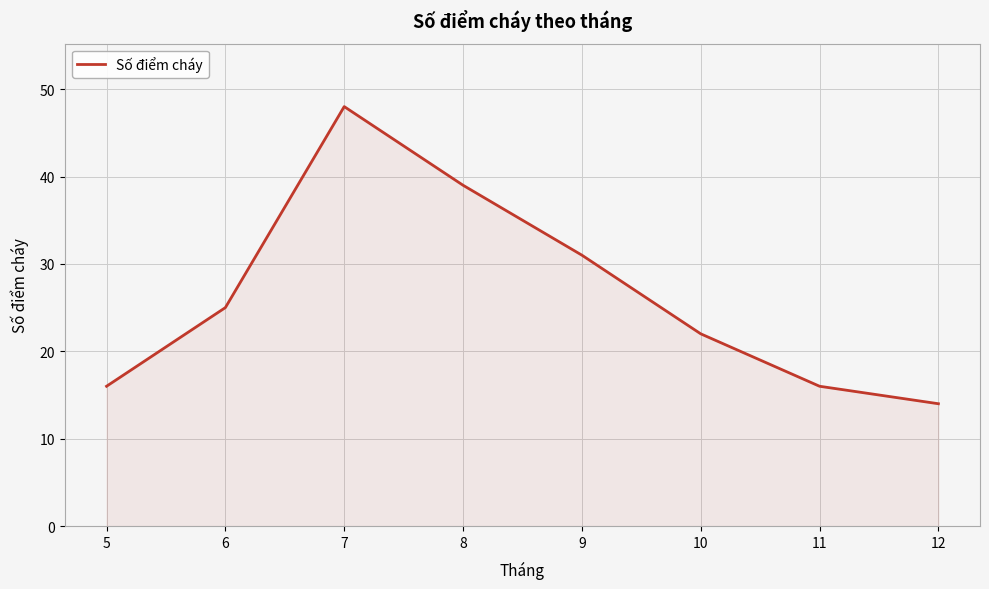

What value does the data have at 12, to the nearest 10?

10